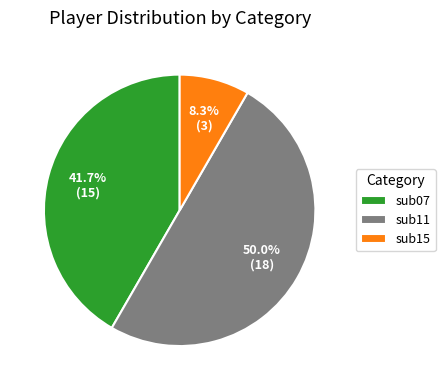

To the nearest percent, what is the difference between the sub11 and sub07 slice percentages?

8%